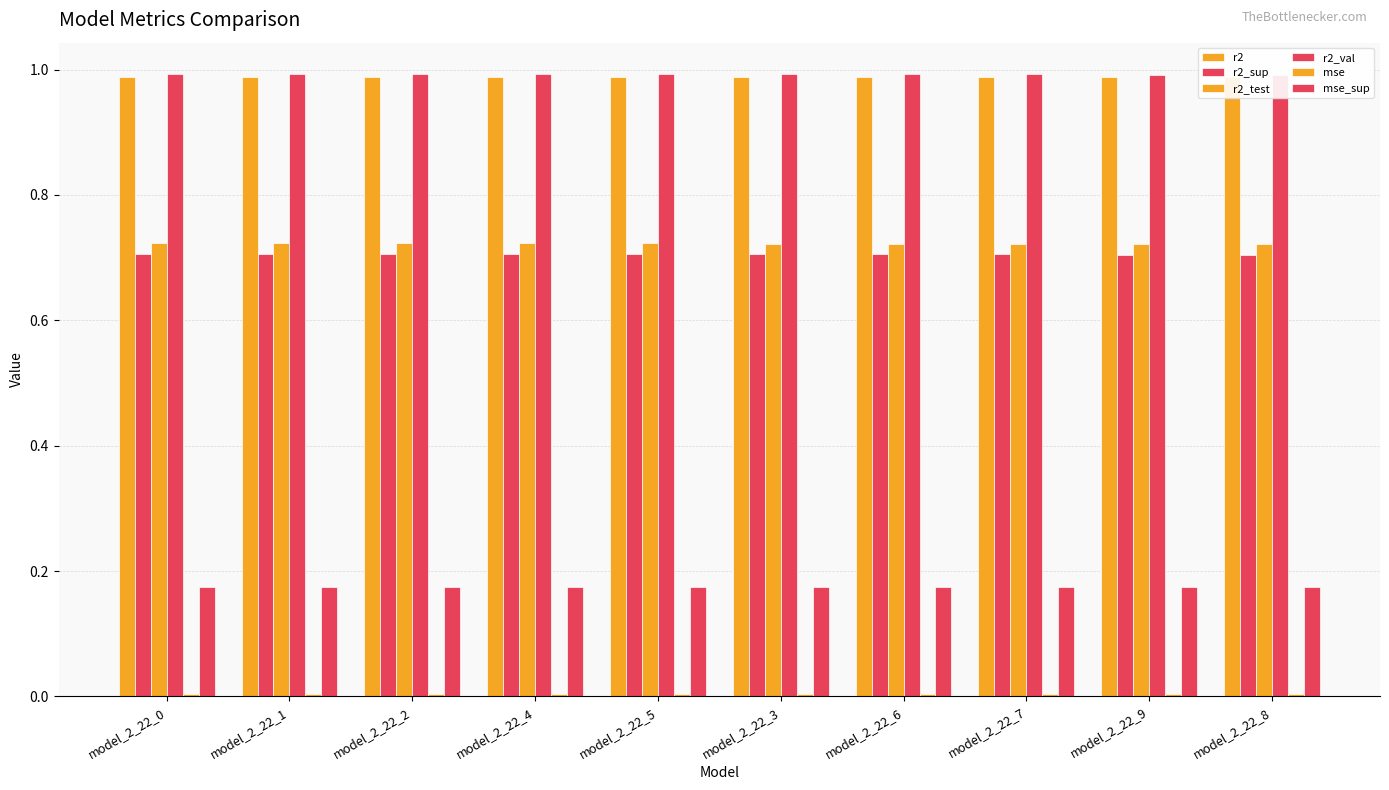

Count the number of categories in the chart.

10